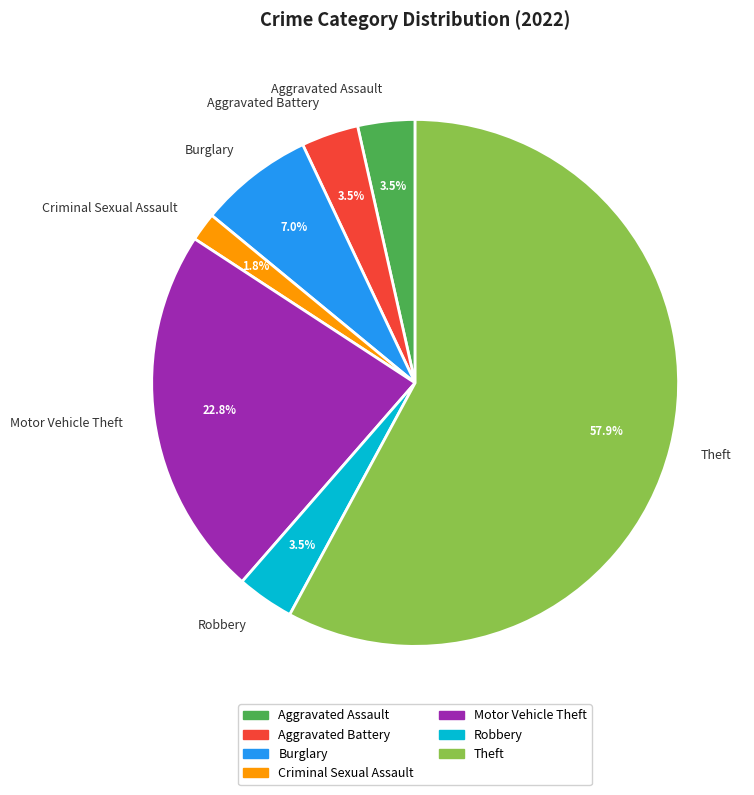

Count the number of slices in the pie.

7